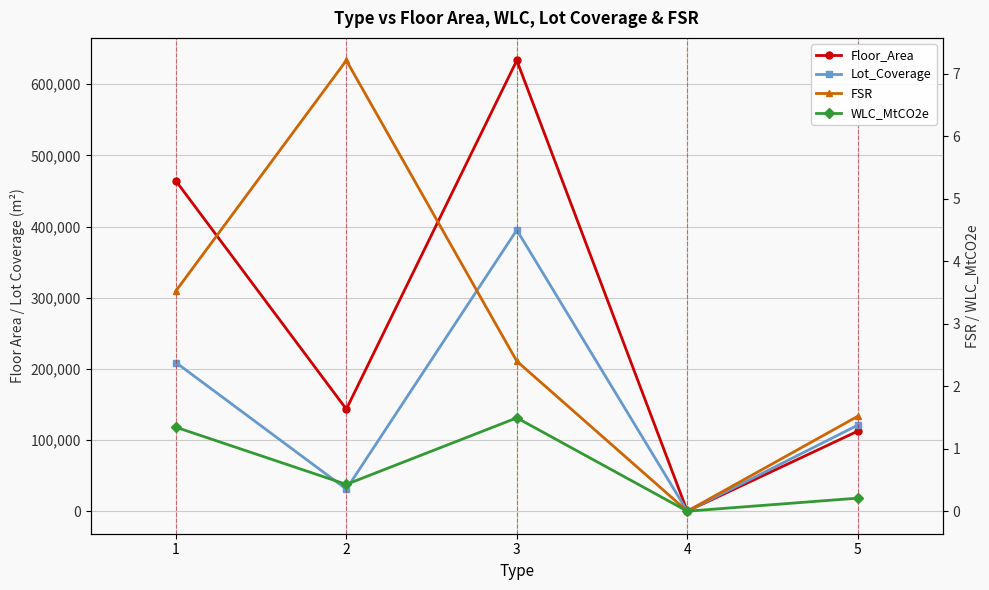

Which has a higher value, 5 or 2?

2